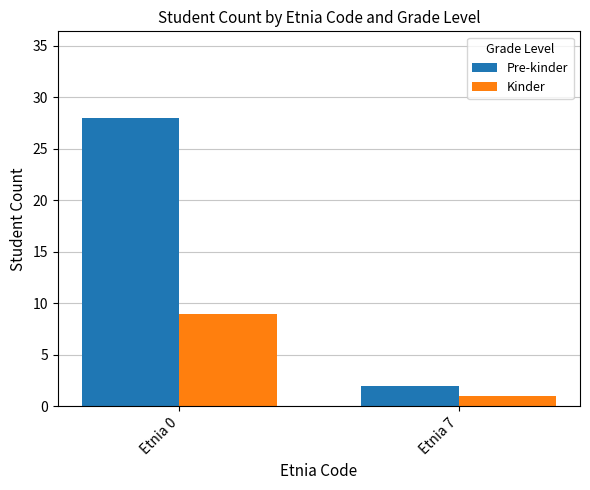

List the series in order of their overall mean, lowest first.

Kinder, Pre-kinder